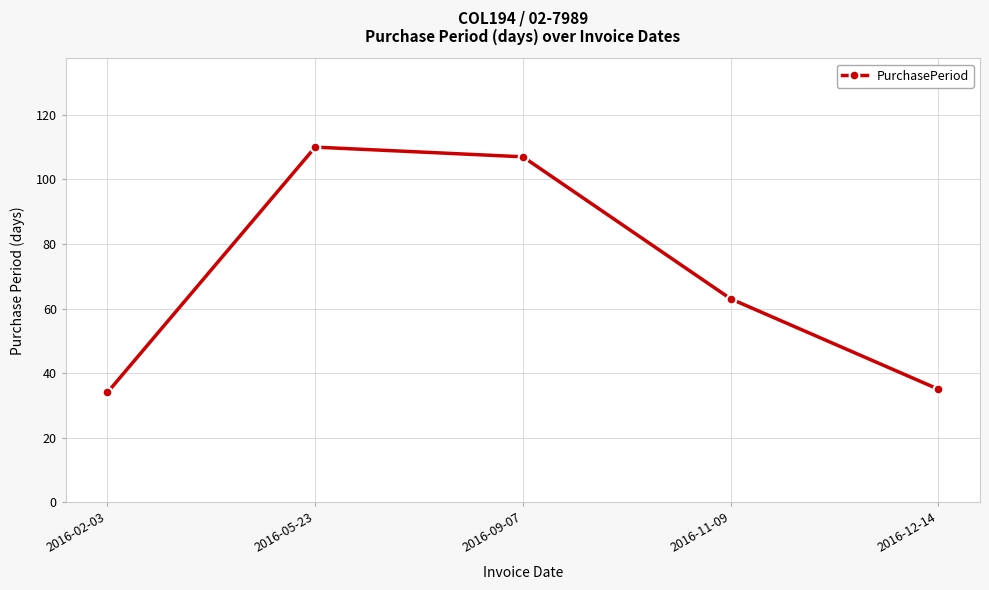

Reading left to right, what are all the values shown in this chart?

34	110	107	63	35